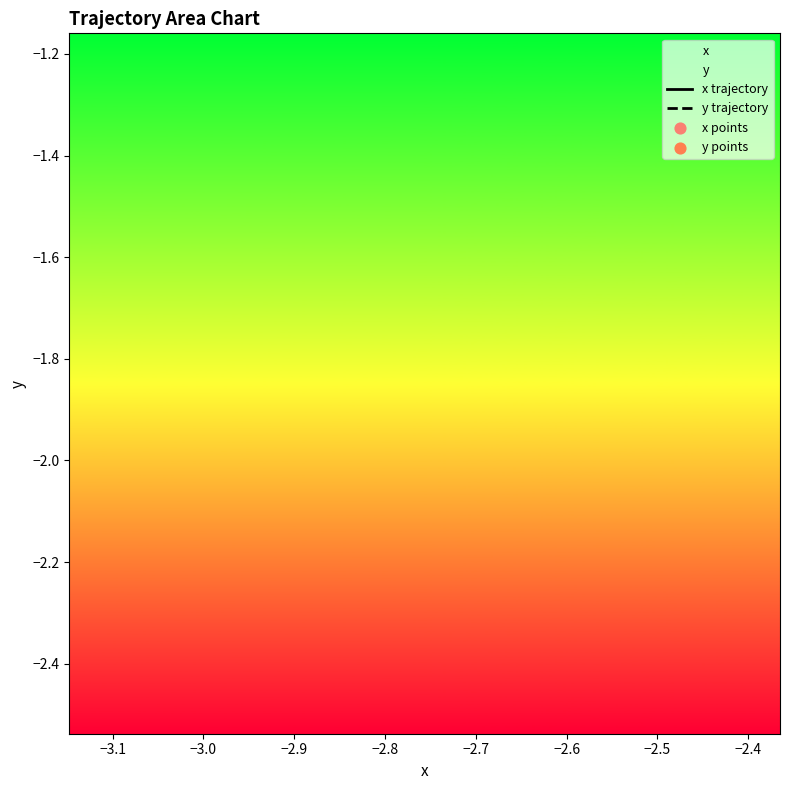

At how many categories does at least one series exceed -2?

16